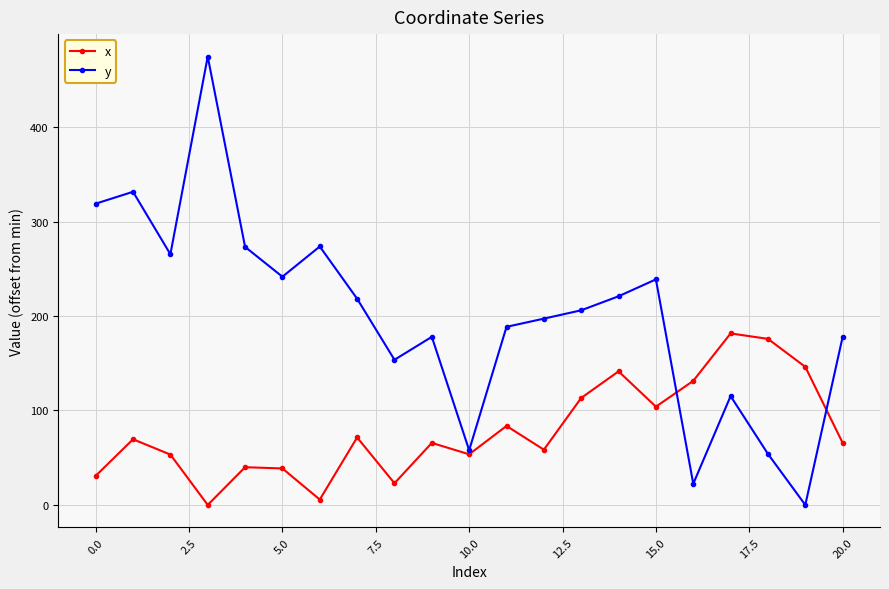

What is the value of the y point at the 13th from the left?

197.2